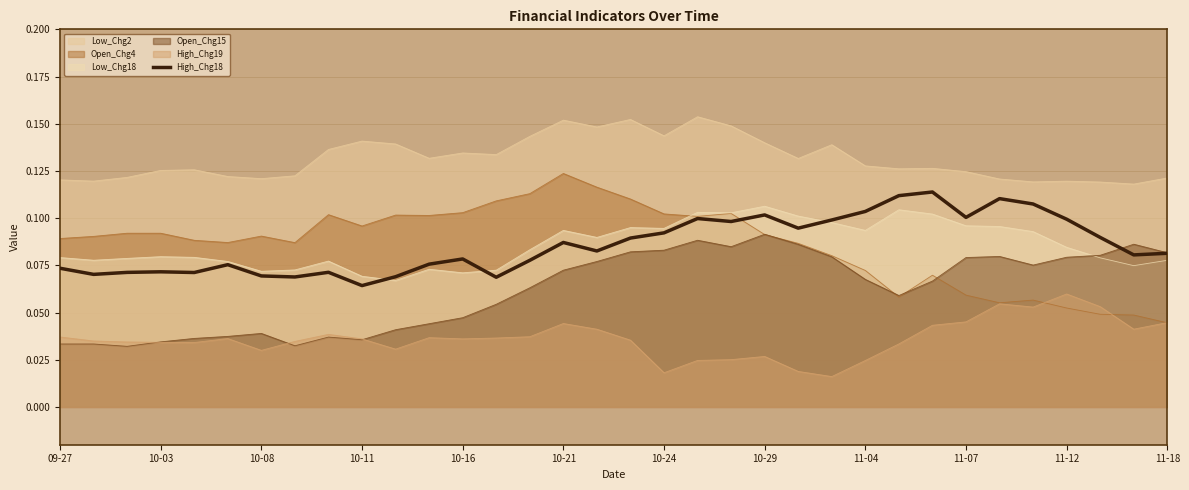

Which category has the highest value across all series?

26